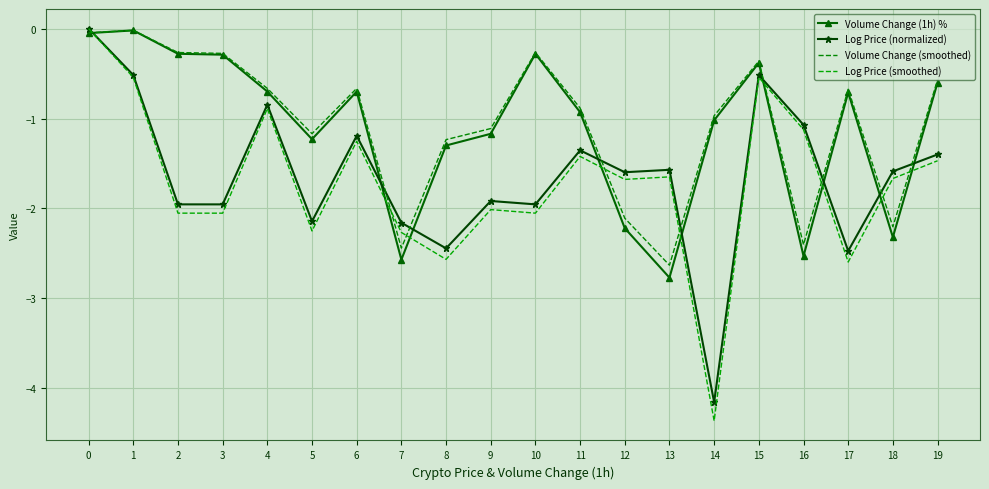

True or false: Log Price (normalized) and Log Price (smoothed) intersect in this chart.

False